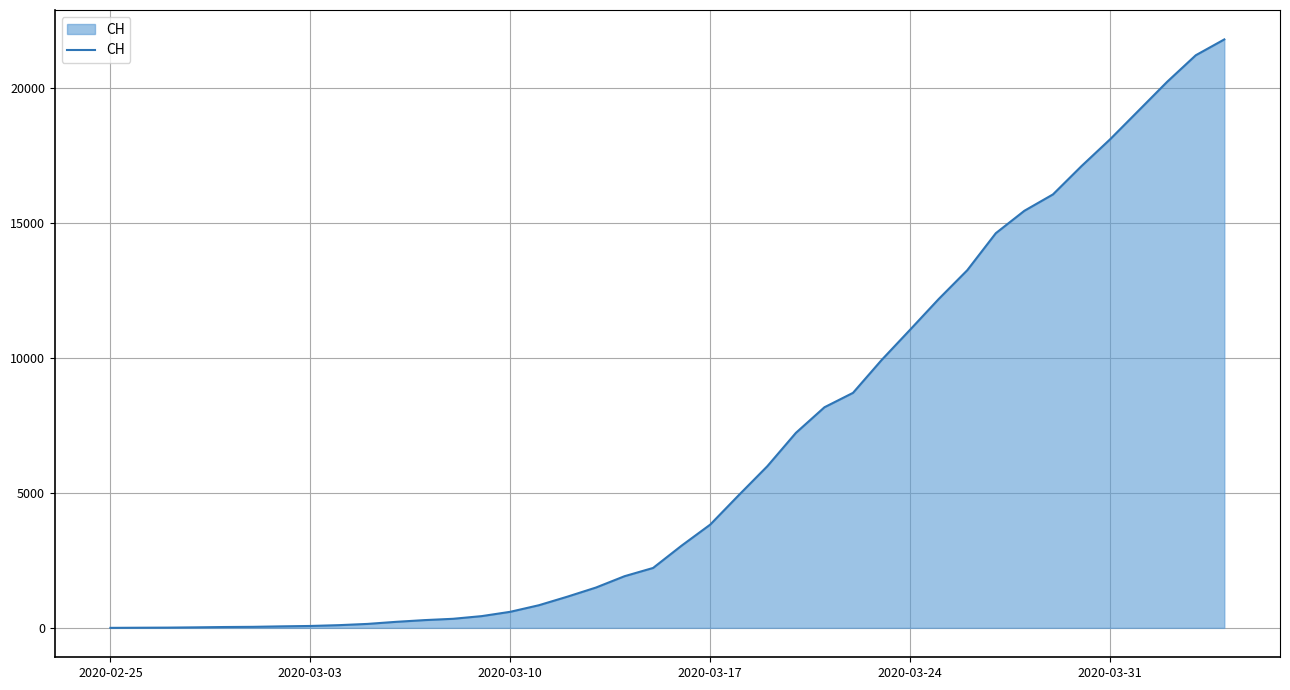

What is the maximum value shown in the chart?

21806